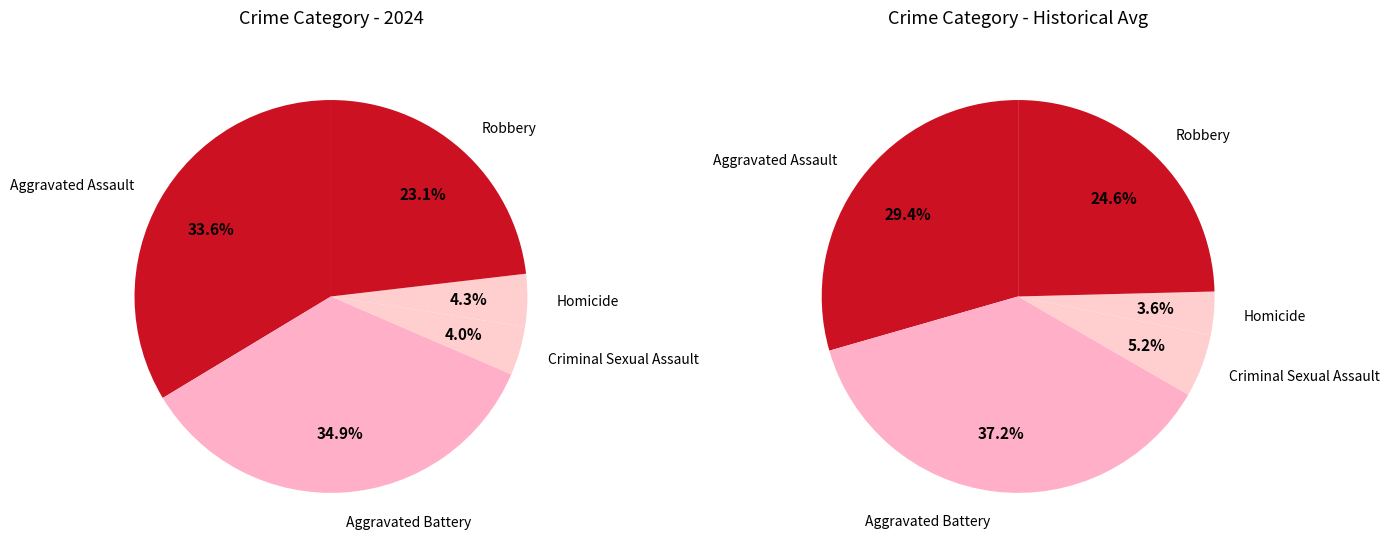

Rank the categories by value from highest to lowest.

Aggravated Battery, Aggravated Assault, Robbery, Homicide, Criminal Sexual Assault